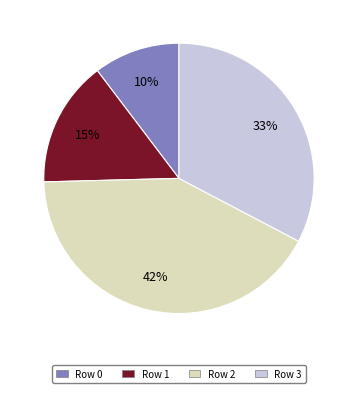

Is there a majority slice in this chart?

No